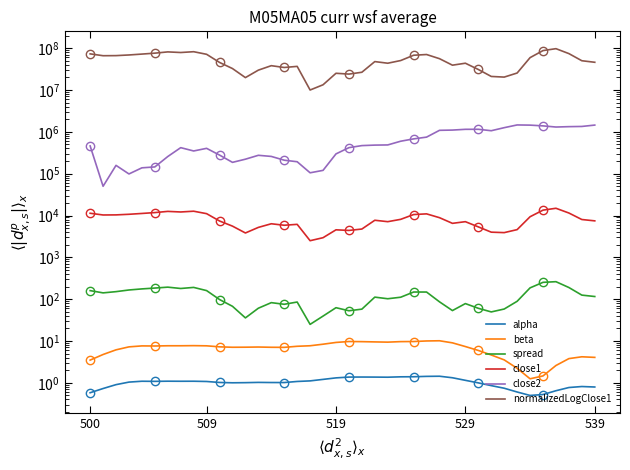

What position from the right is 6?

34